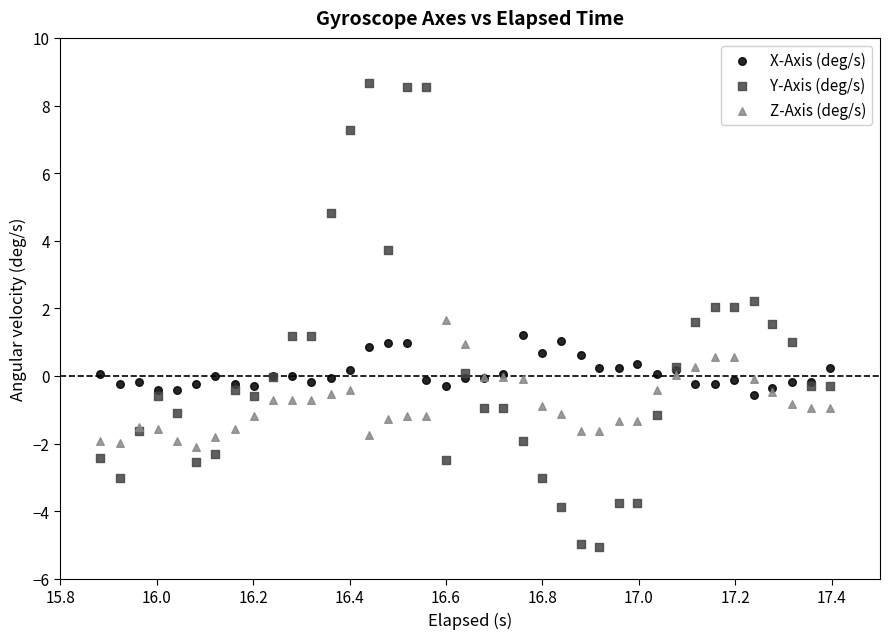

What is the X range (max minus min) for the scatter plot?

1.5